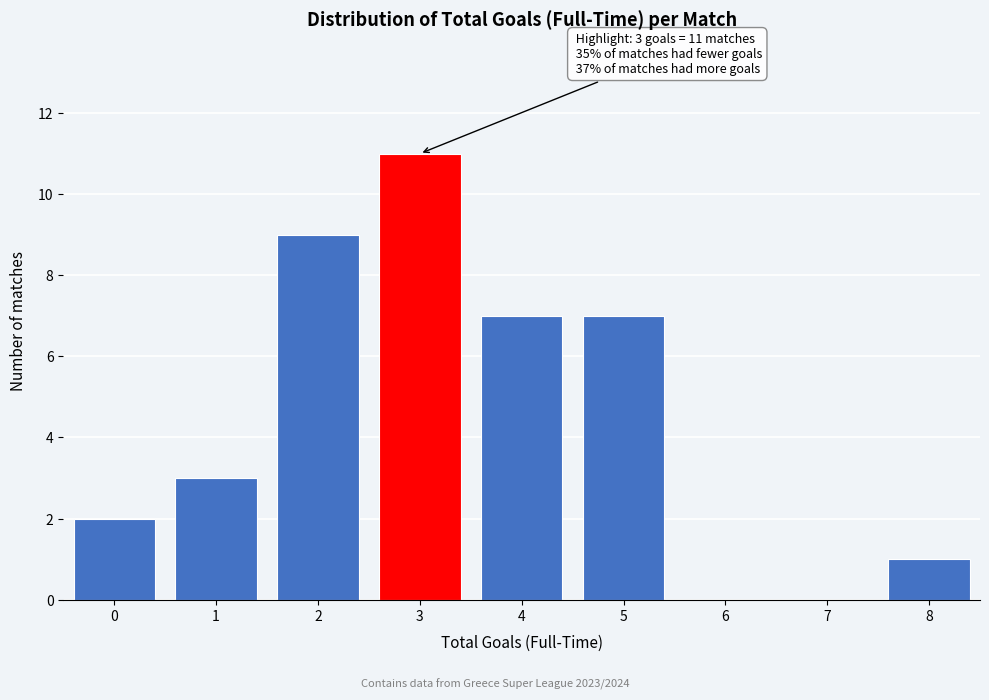

Reading left to right, extract all data points from this chart.

0=2	1=3	2=9	3=11	4=7	5=7	6=0	7=0	8=1